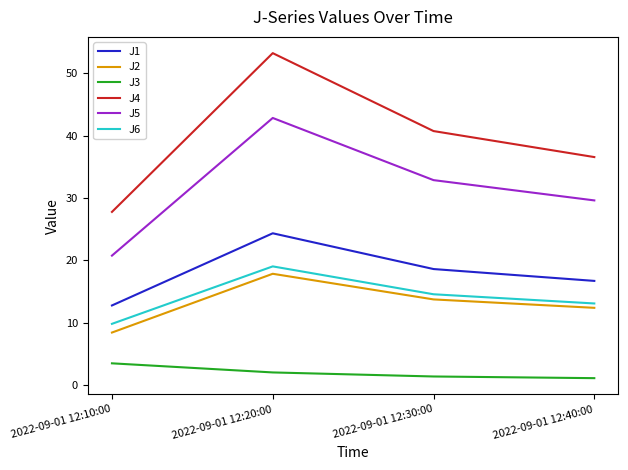

At which label is J1 closest to 18?

2022-09-01 12:30:00